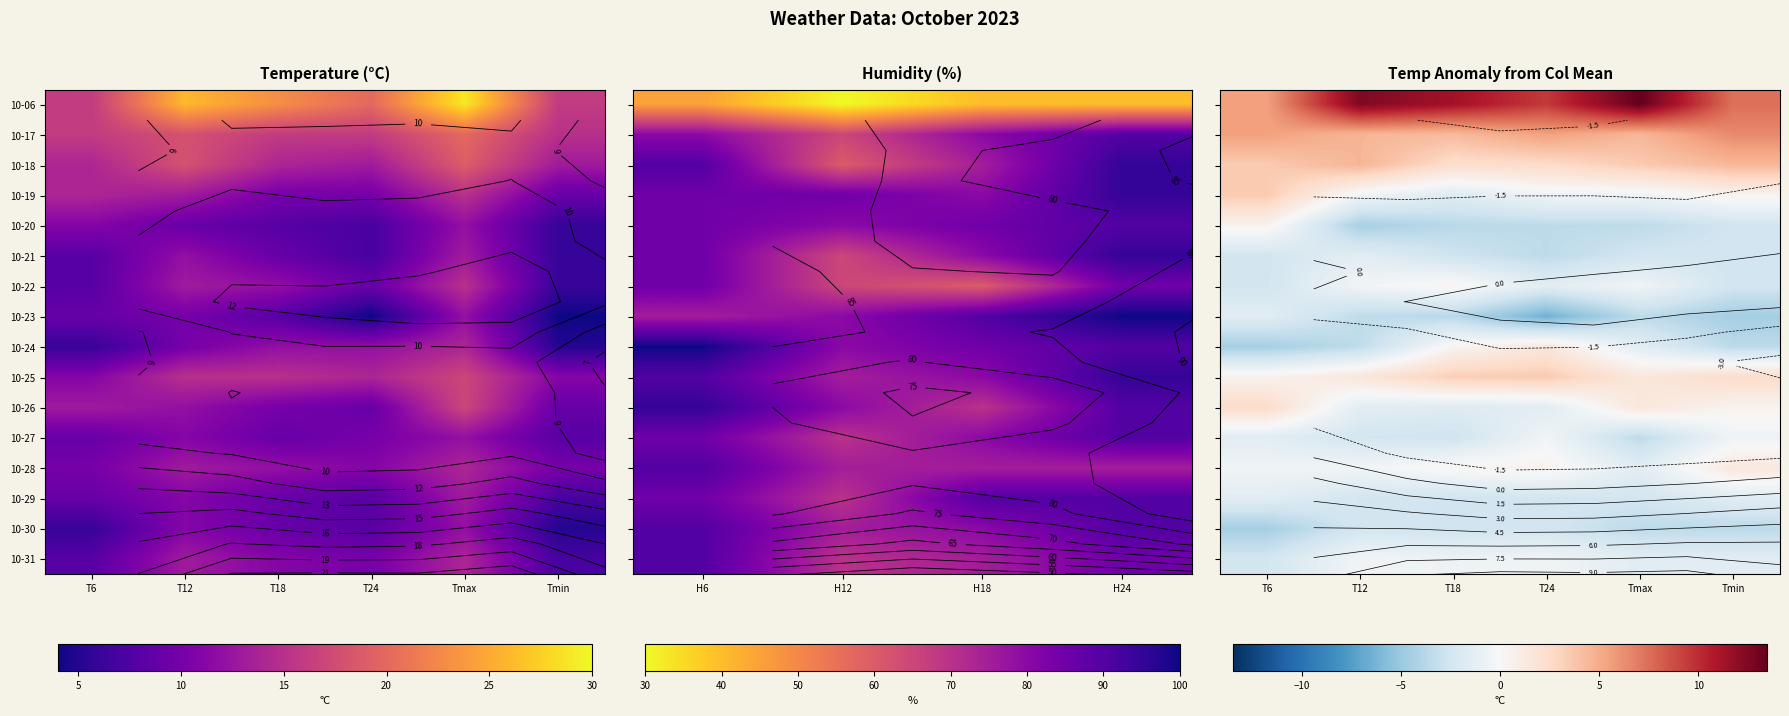

How many series are shown in this chart?

16